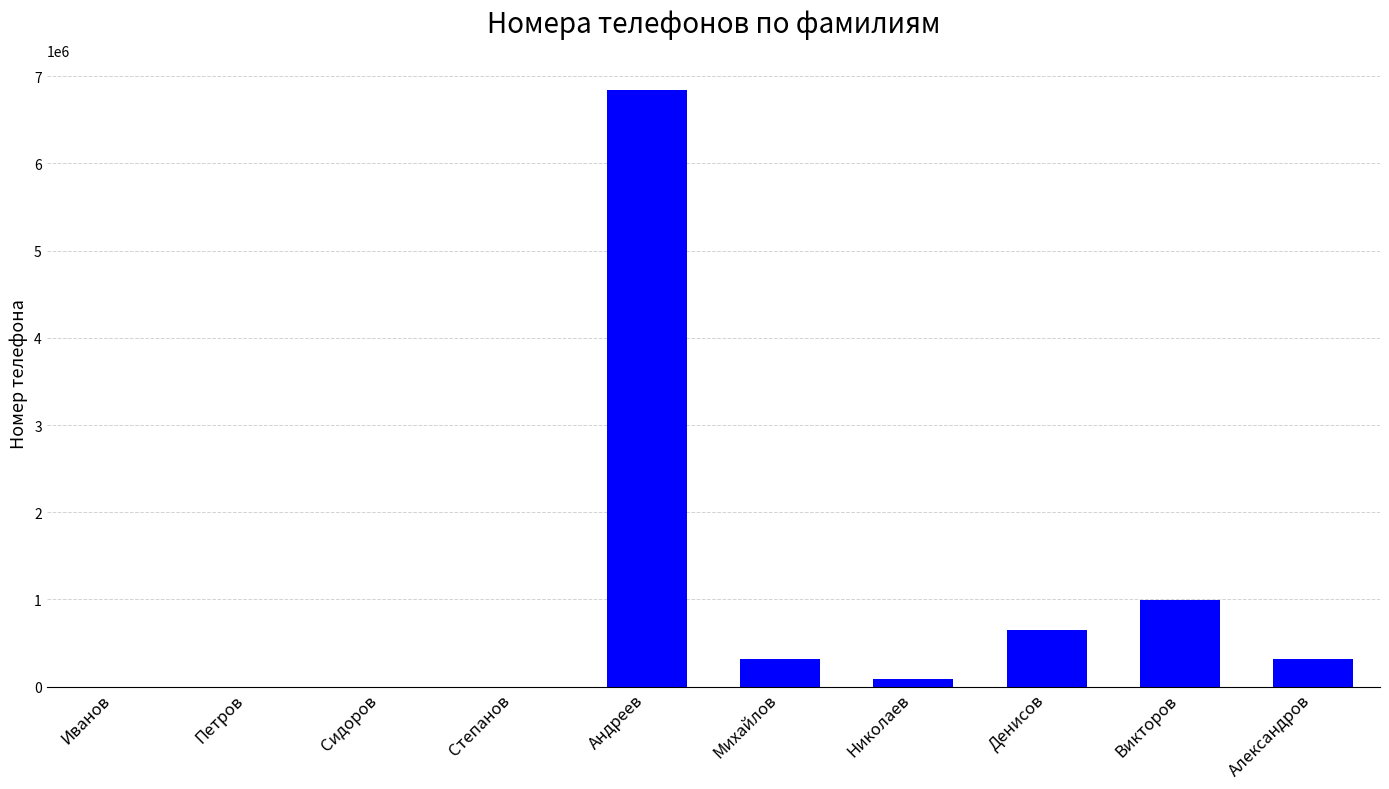

What is the change in value from Сидоров to Андреев?

+6845881